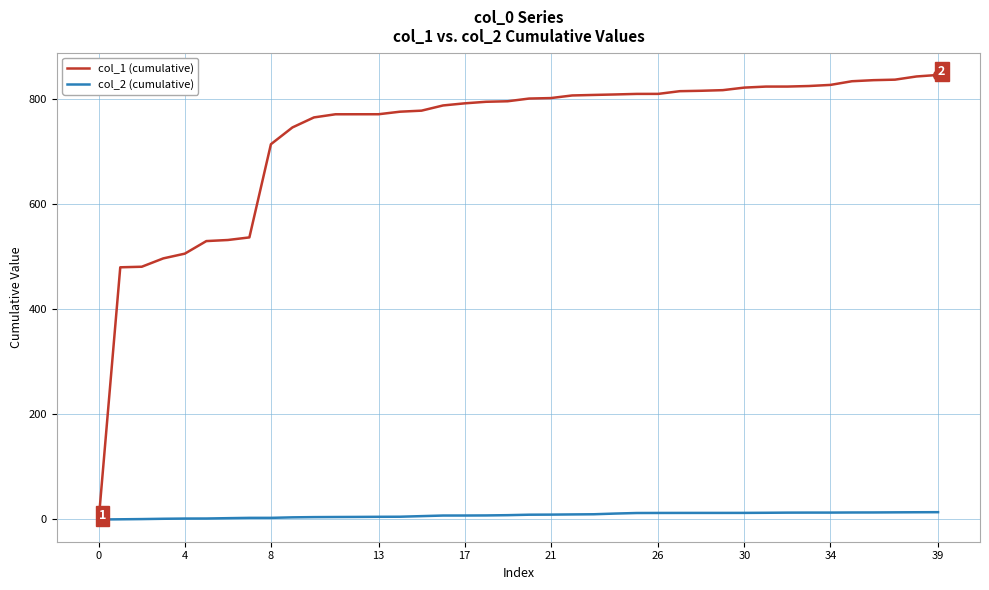

Which series has the largest total across all categories?

col_1 (cumulative)